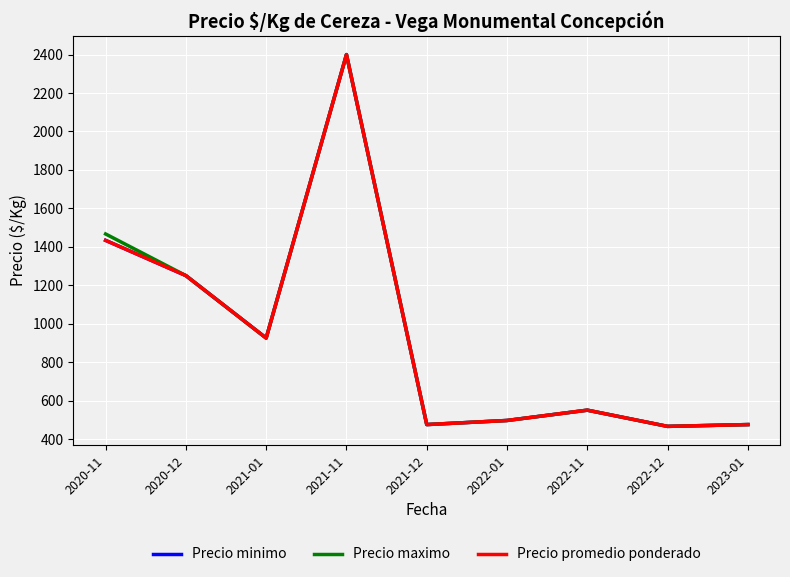

Is this an area chart (filled region under the line)?

No